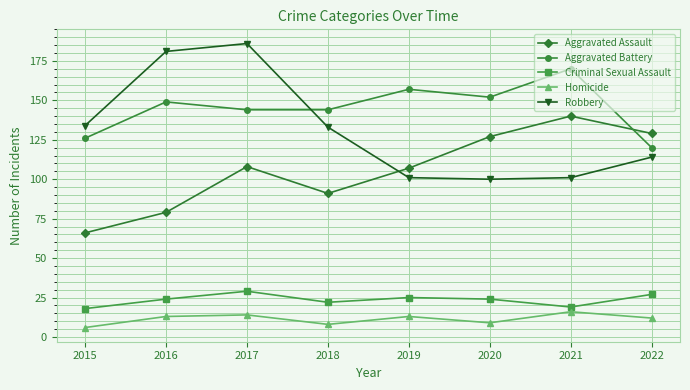

What is the maximum value for Robbery?

186